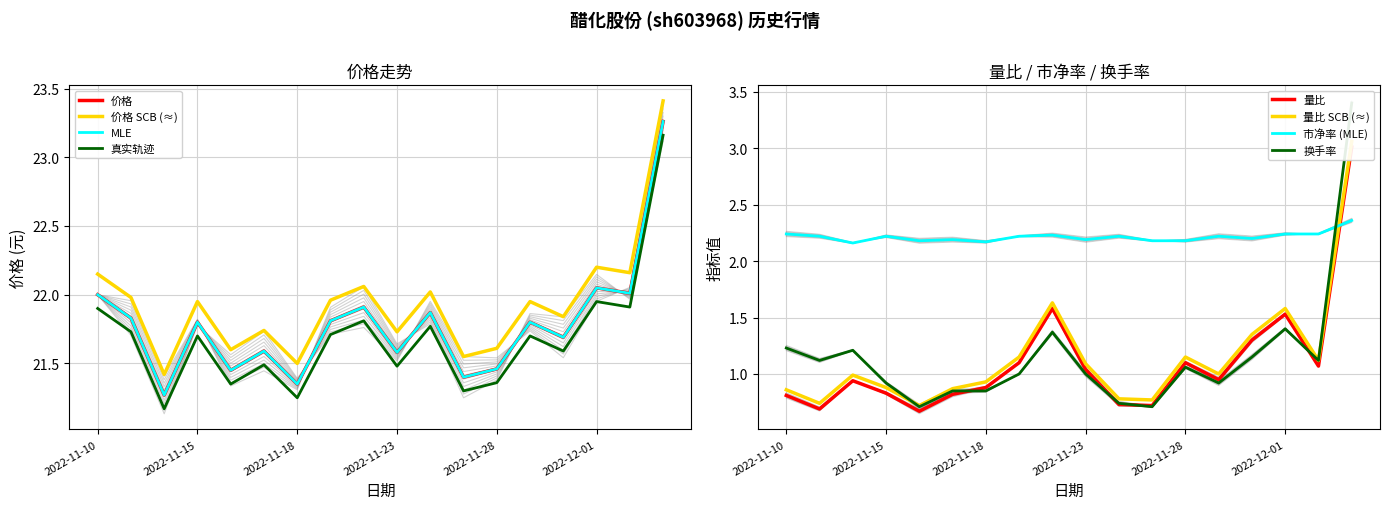

Is the value of 价格 at 2022-11-24 greater than the value of 市净率 at 2022-11-18?

Yes